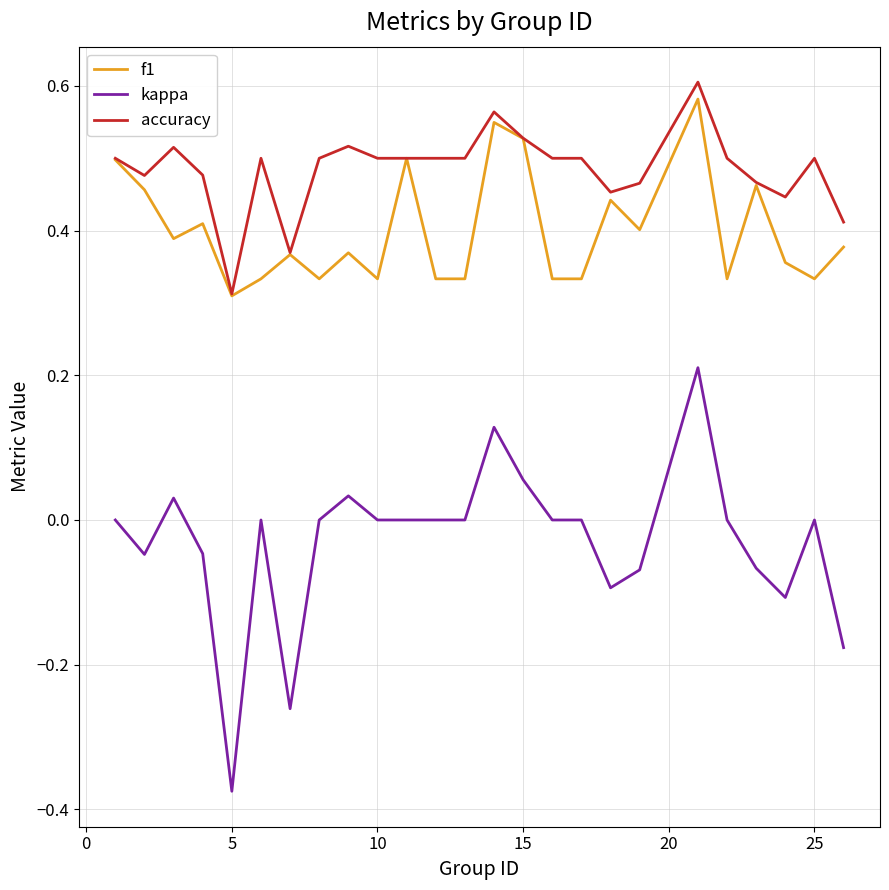

Which series has the largest total across all categories?

accuracy